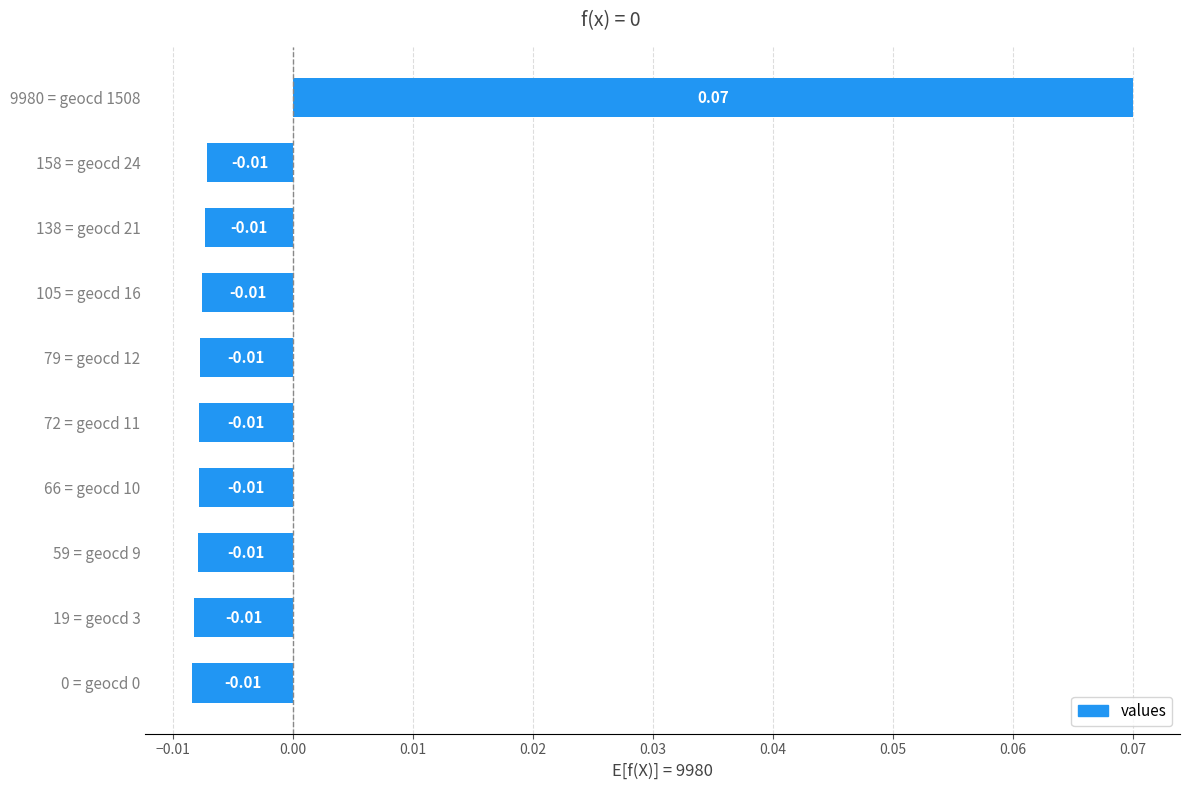

How many distinct data groups are displayed?

1